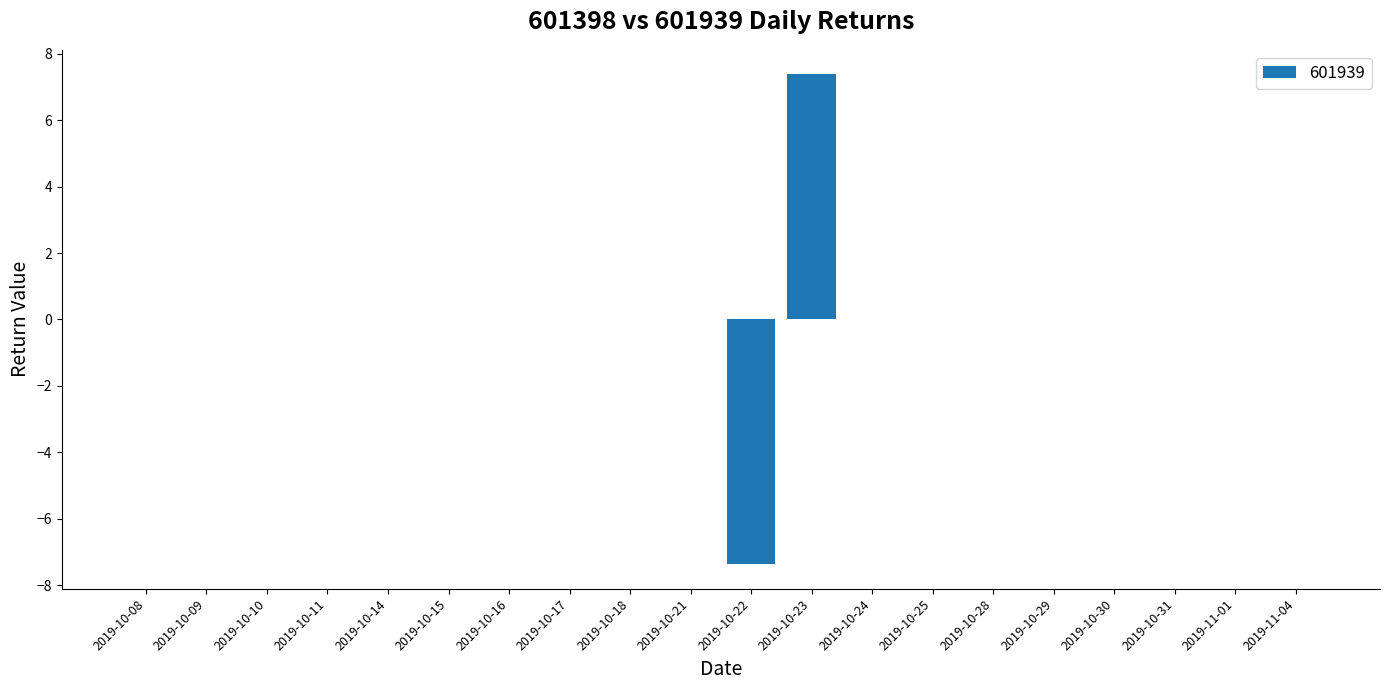

How many distinct data groups are displayed?

1